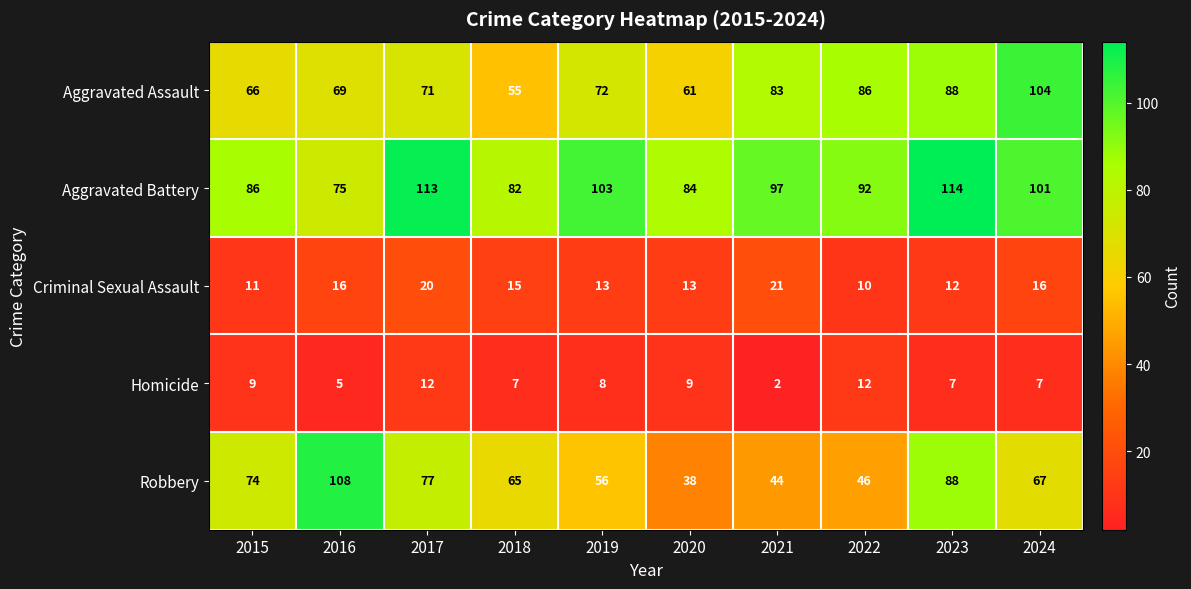

List the series in order of their peak value, highest first.

Aggravated Battery, Robbery, Aggravated Assault, Criminal Sexual Assault, Homicide